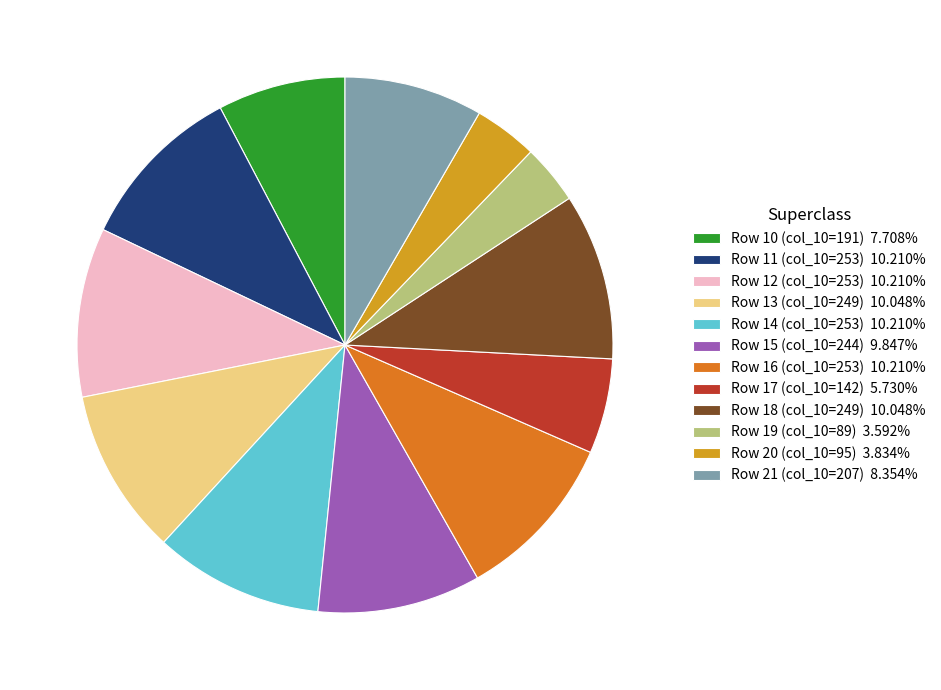

Is there any slice that represents more than half of the pie?

No